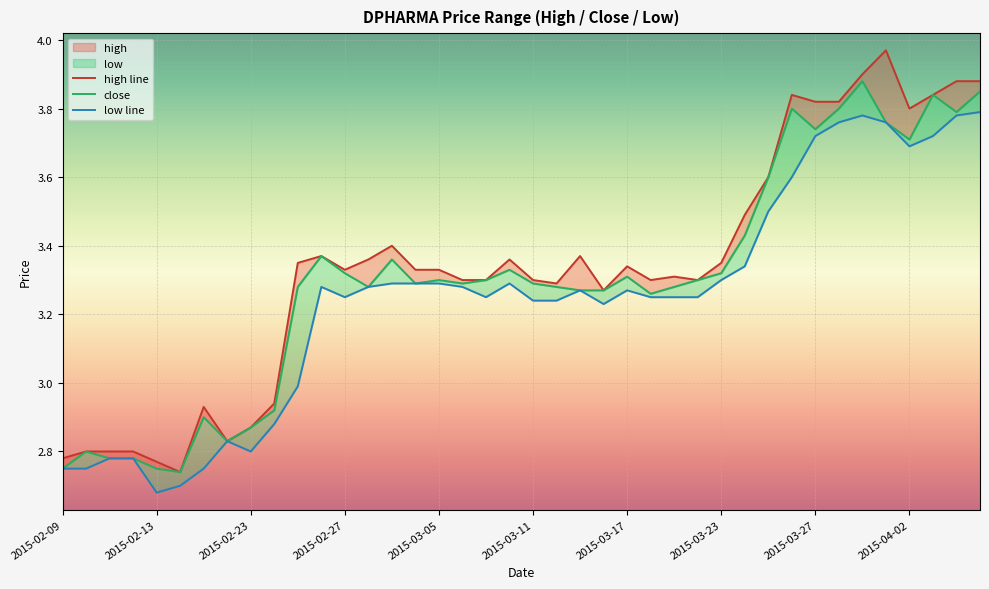

How many lines are shown in the chart?

3